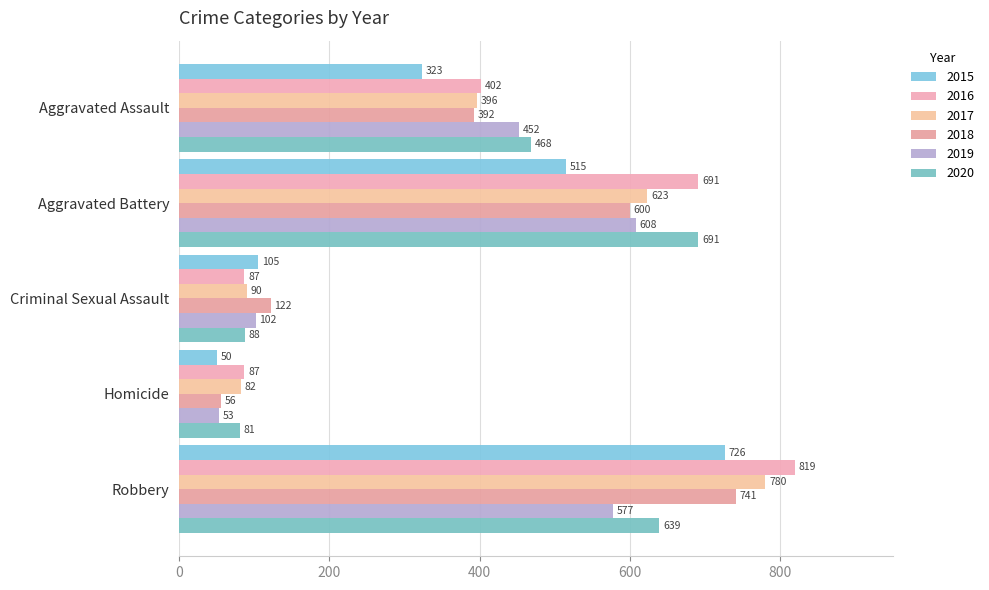

How many series are shown in this chart?

6